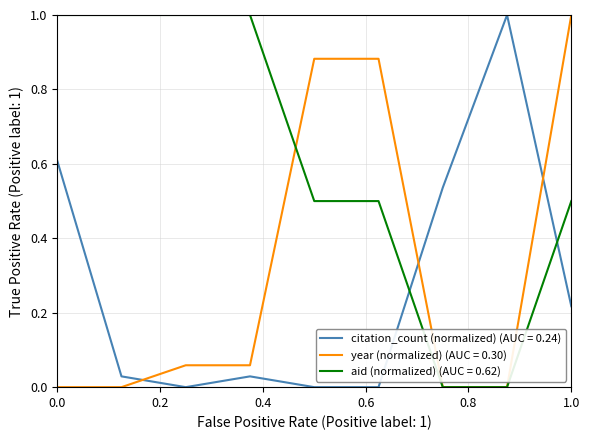

What are all the series names shown in the legend?

citation_count (normalized) (AUC = 0.24), year (normalized) (AUC = 0.30), aid (normalized) (AUC = 0.62)